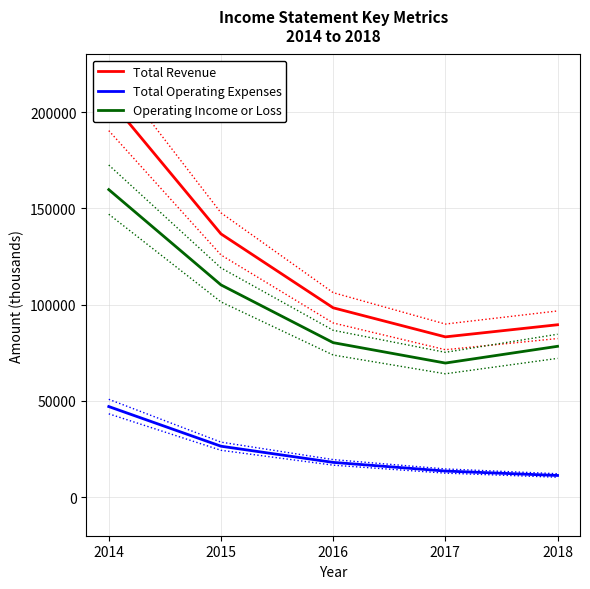

At which label does Operating Income or Loss reach its minimum?

2017